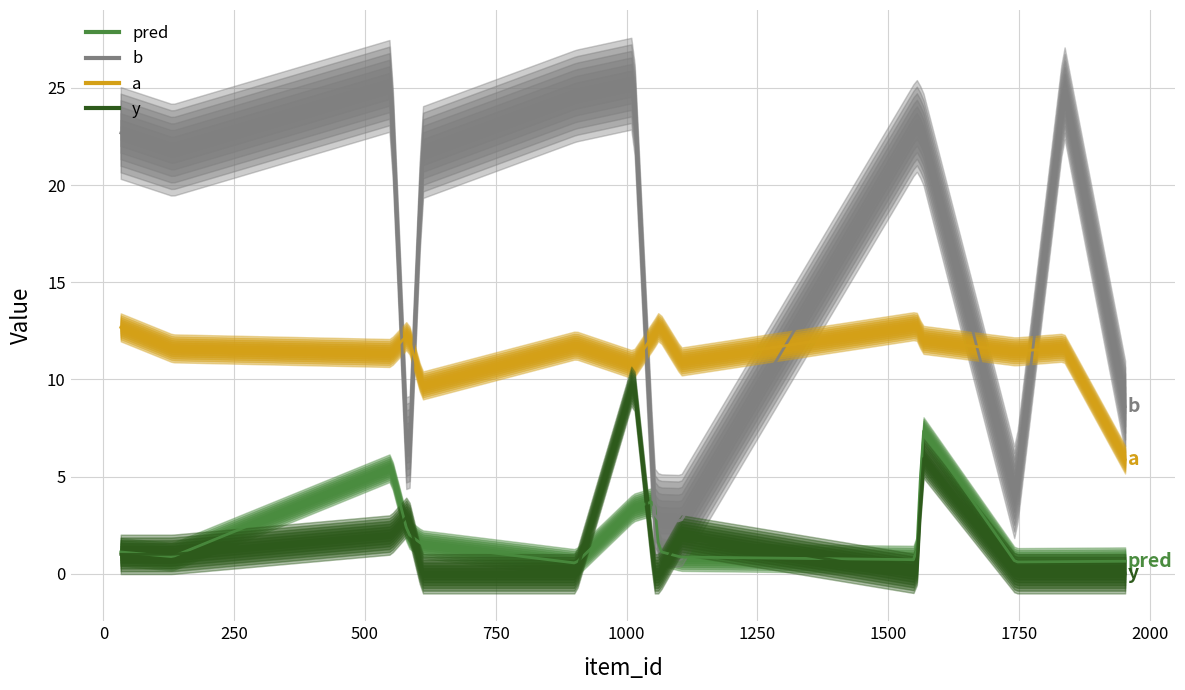

What is the approximate value of b at 1013?

25.2